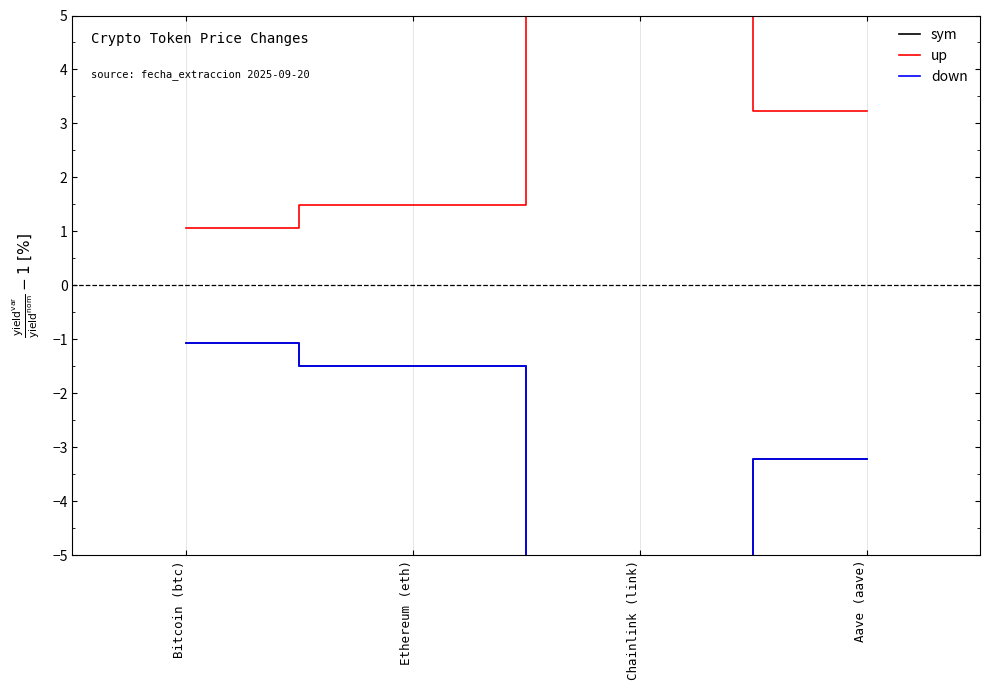

What is the total value across all series at Bitcoin (btc)?

-1.1